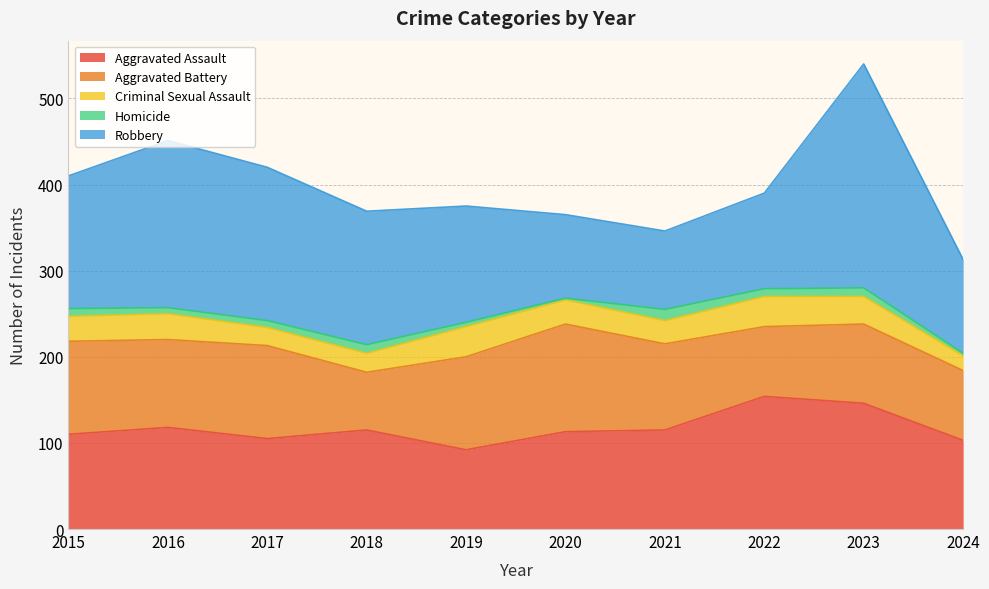

Reading left to right, list all the values displayed in this chart.

Aggravated Assault: 2015=110	2016=118	2017=105	2018=115	2019=92	2020=113	2021=115	2022=154	2023=146	2024=103
Aggravated Battery: 2015=108	2016=102	2017=108	2018=67	2019=108	2020=125	2021=100	2022=81	2023=92	2024=81
Criminal Sexual Assault: 2015=29	2016=30	2017=21	2018=22	2019=35	2020=28	2021=27	2022=35	2023=32	2024=17
Homicide: 2015=9	2016=7	2017=8	2018=10	2019=5	2020=2	2021=13	2022=9	2023=10	2024=3
Robbery: 2015=154	2016=194	2017=178	2018=155	2019=135	2020=97	2021=91	2022=111	2023=260	2024=109